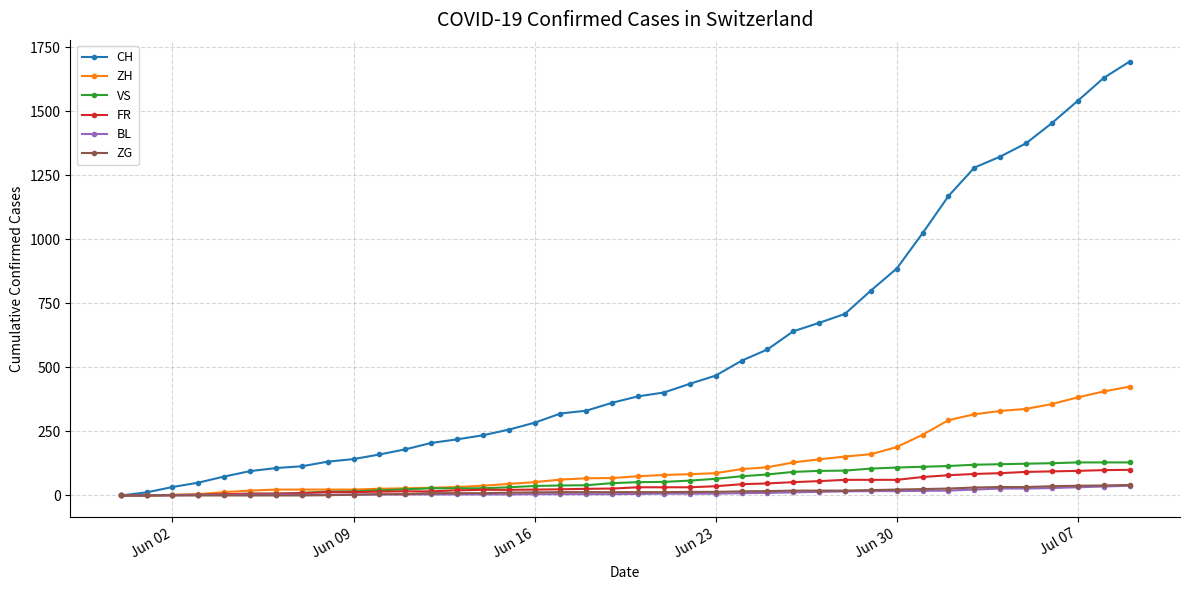

Which series has the widest spread of values?

CH